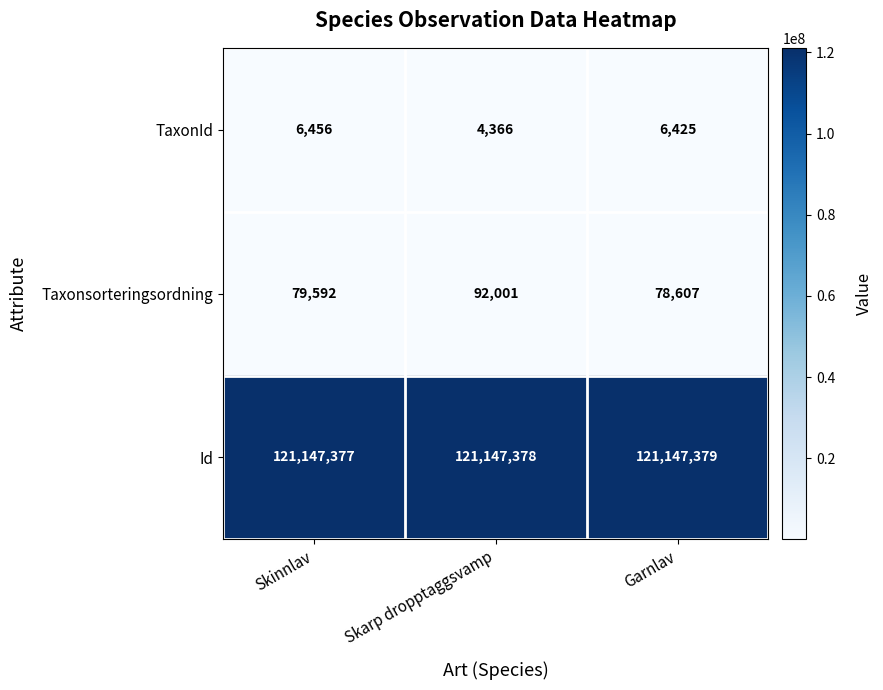

What is the total value across all series at Skarp dropptaggsvamp?

121243745